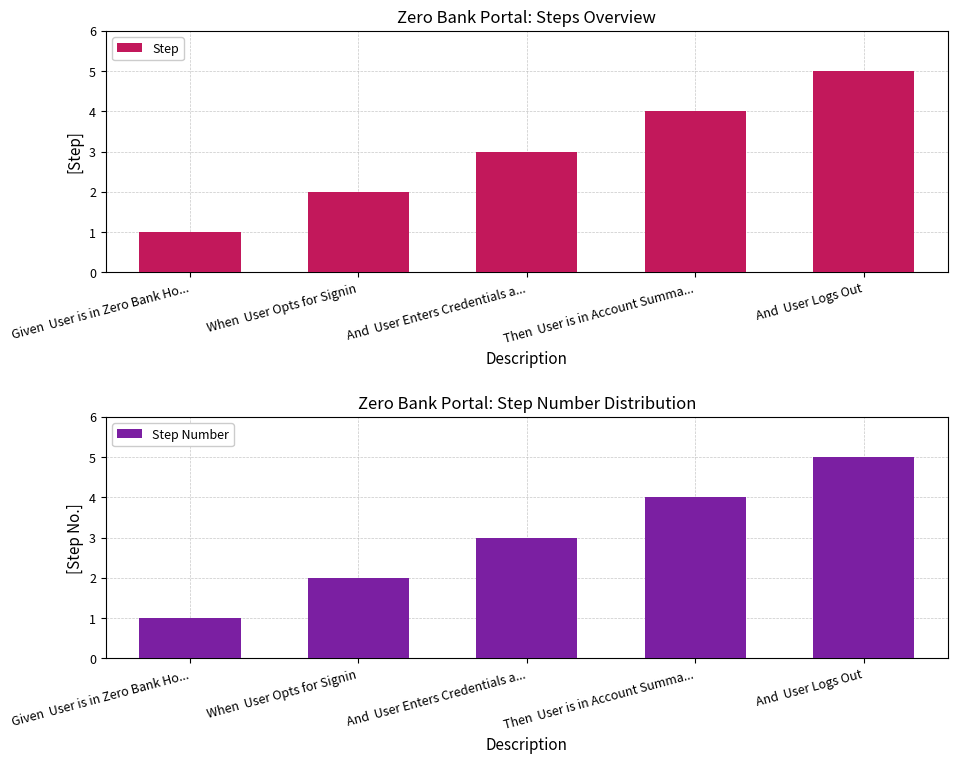

Which series has the widest spread of values?

Step